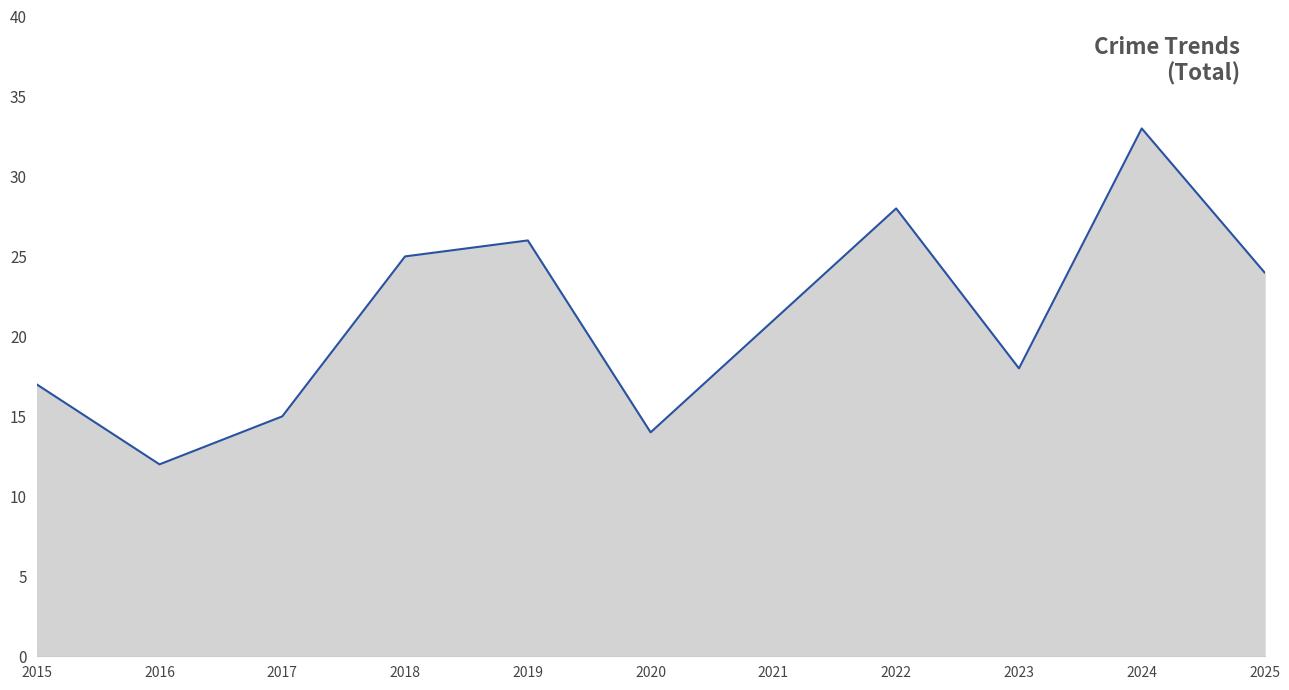

List the labels in order of value, largest first.

2024, 2022, 2019, 2018, 2025, 2021, 2023, 2015, 2017, 2020, 2016